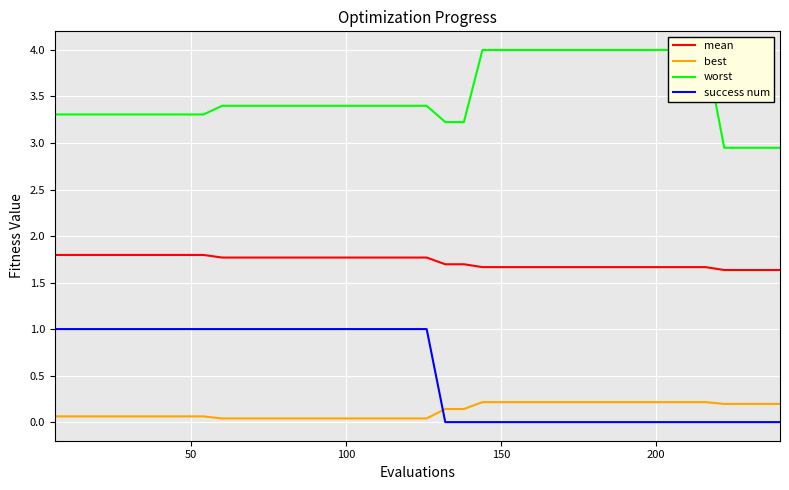

True or false: best and mean intersect in this chart.

False